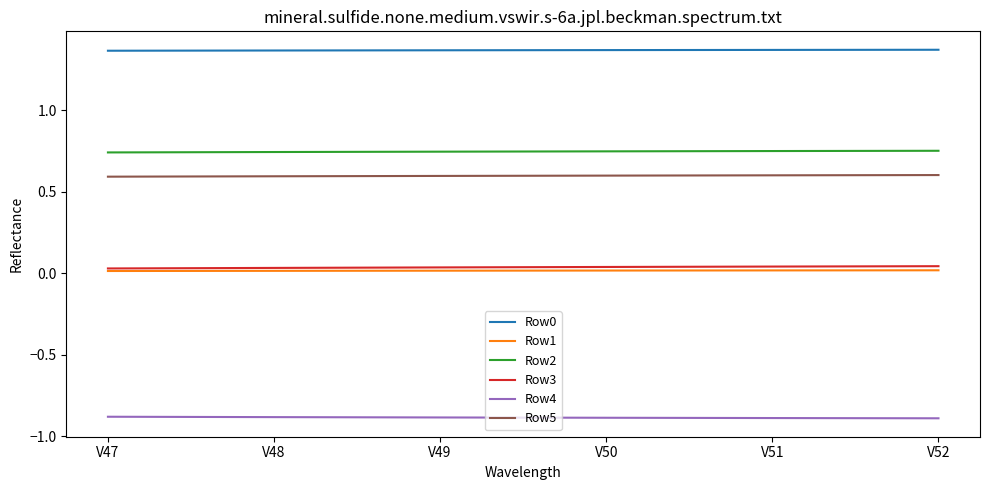

Is the value of Row3 at V47 greater than the value of Row2 at V47?

No